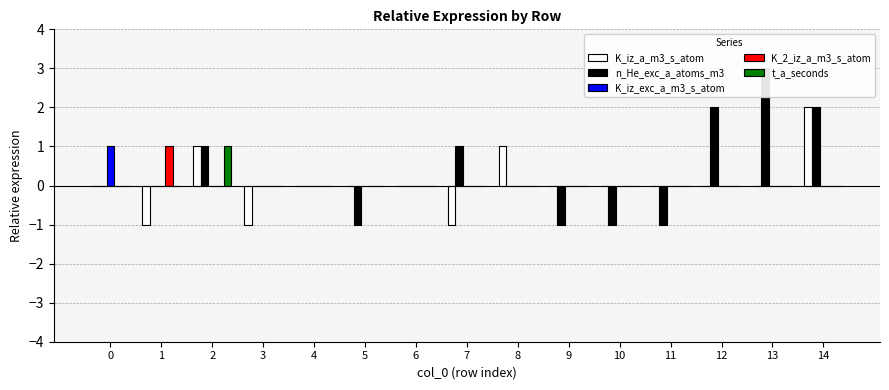

Between 4 and 2, which is larger?

2